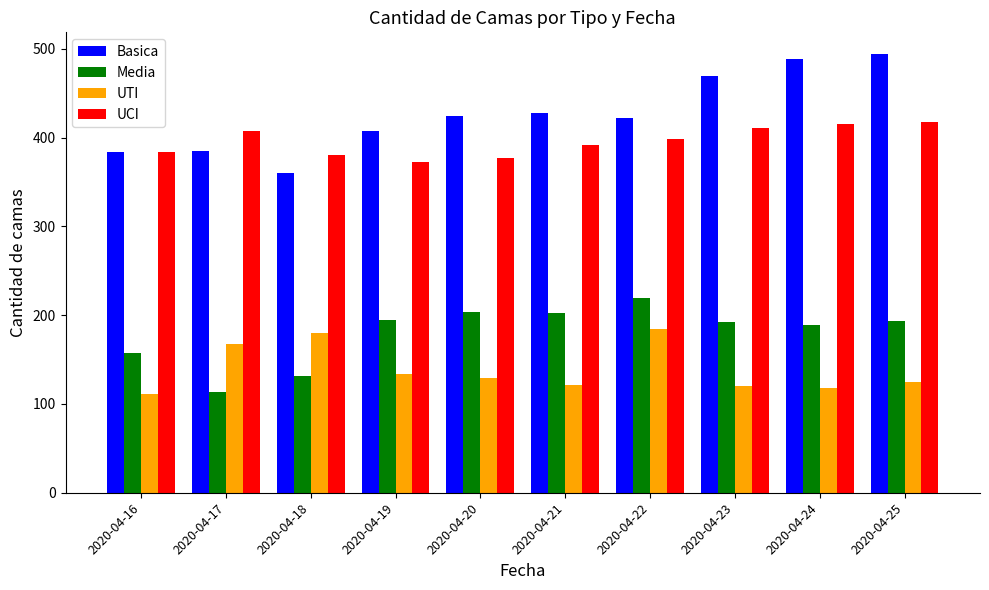

What is the average value of the Media series?

180